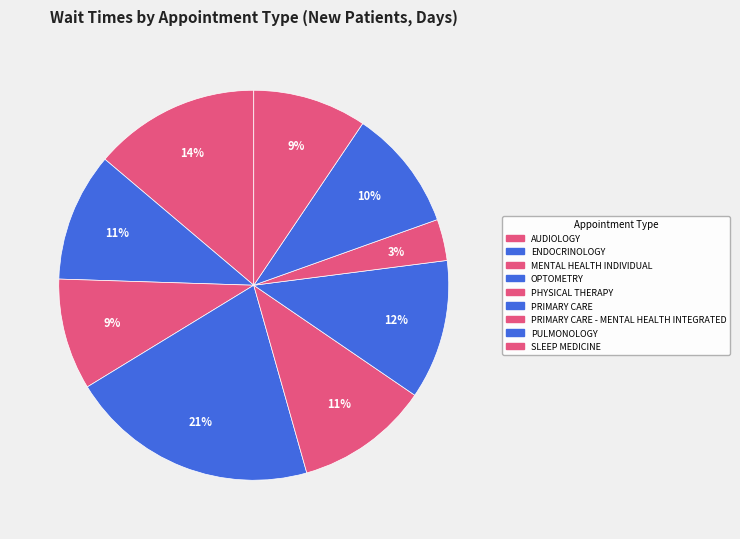

To the nearest percent, what is the average slice percentage?

11%